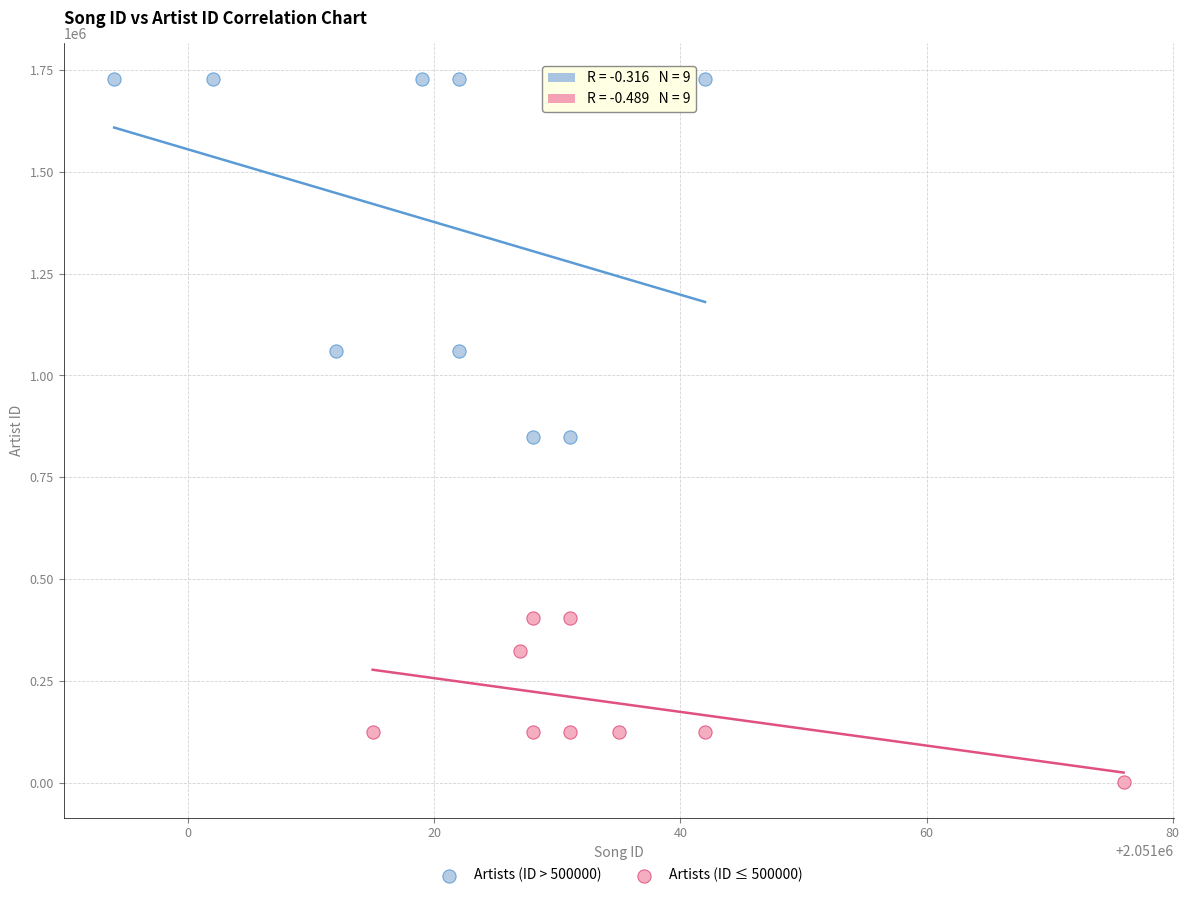

Which series contains the highest Y value?

Artists (ID > 500000)